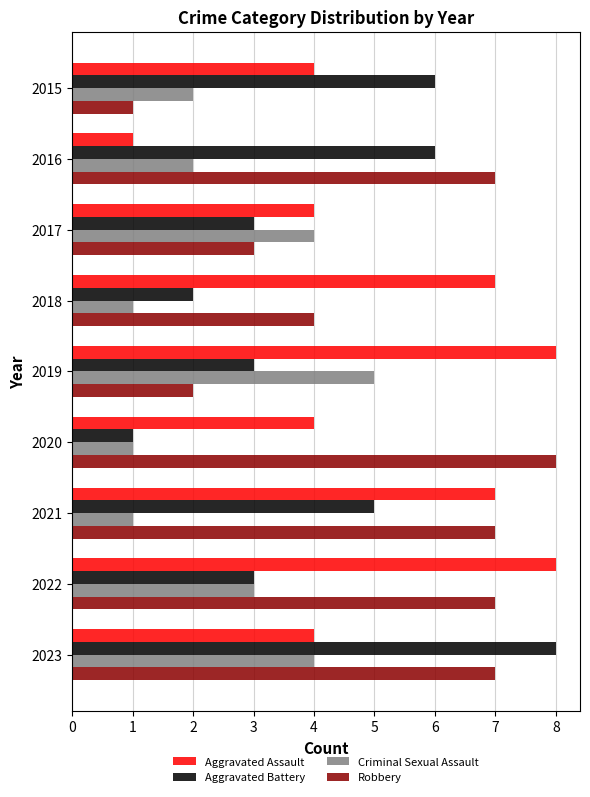

What is the minimum value shown in the chart?

1